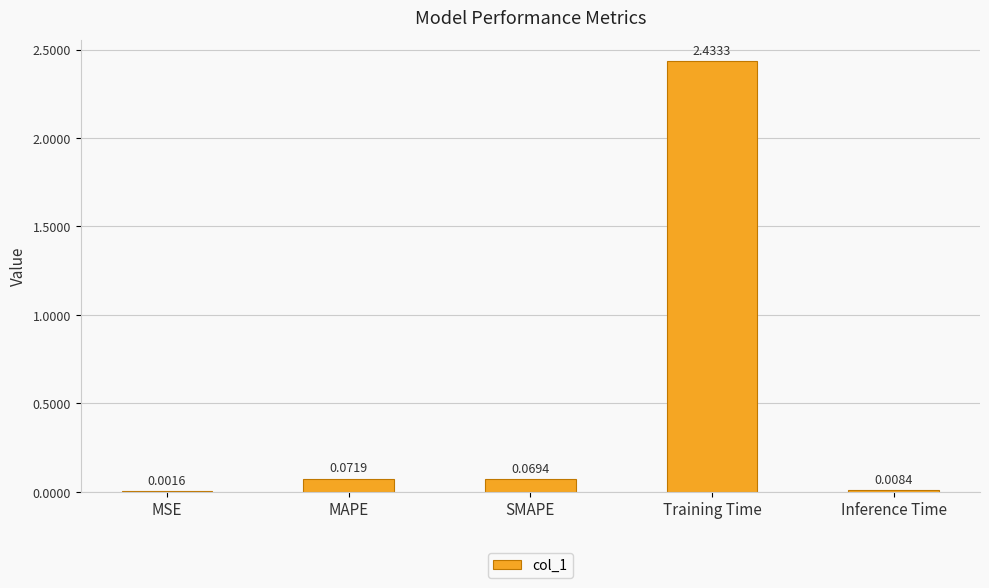

Where is the data nearest to the value 1?

MAPE